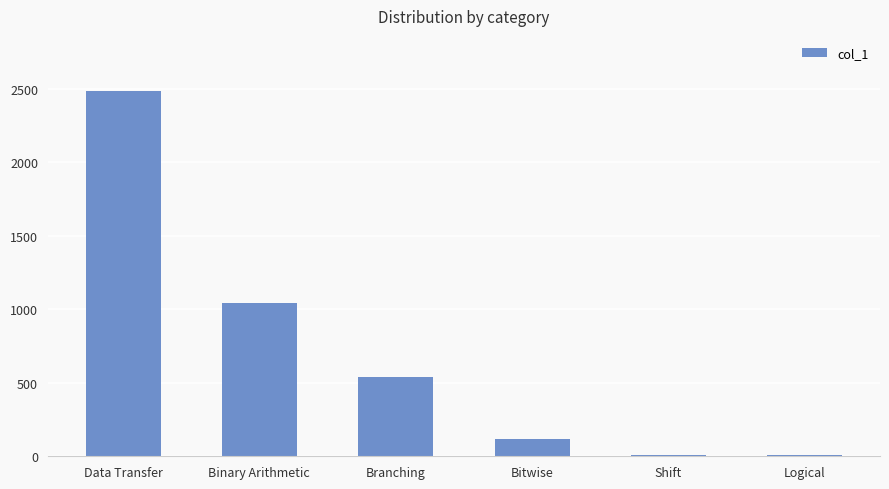

What is the change in value from Binary Arithmetic to Branching?

-502